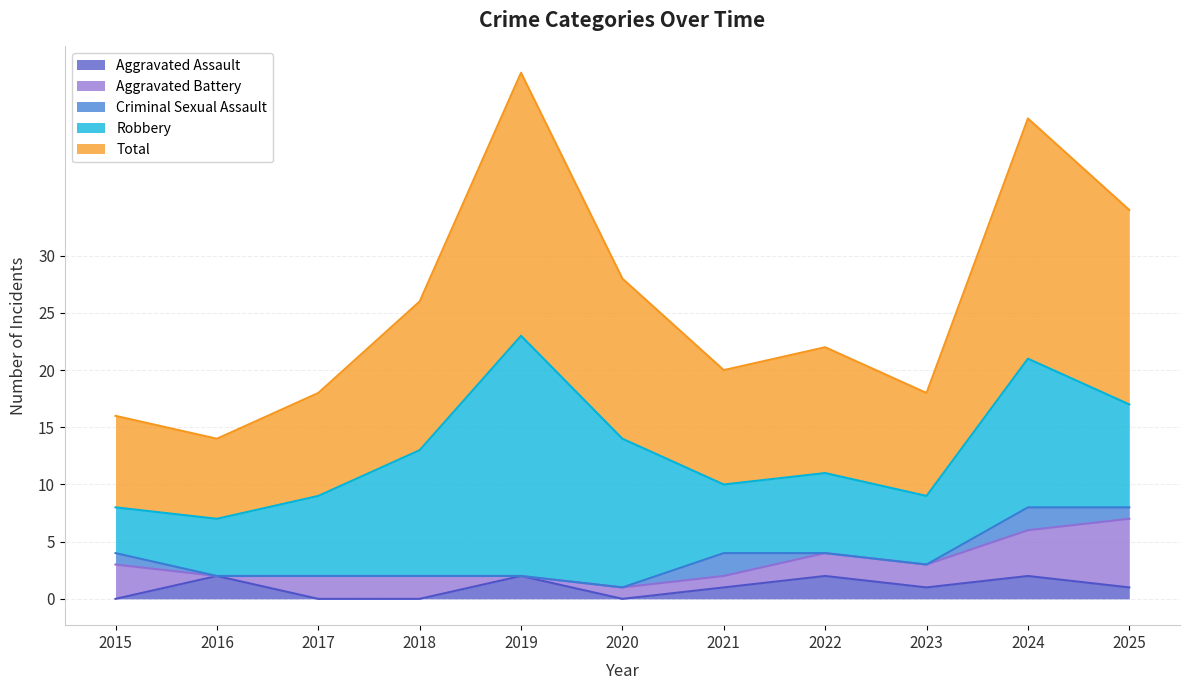

At how many categories does at least one series exceed 14?

3